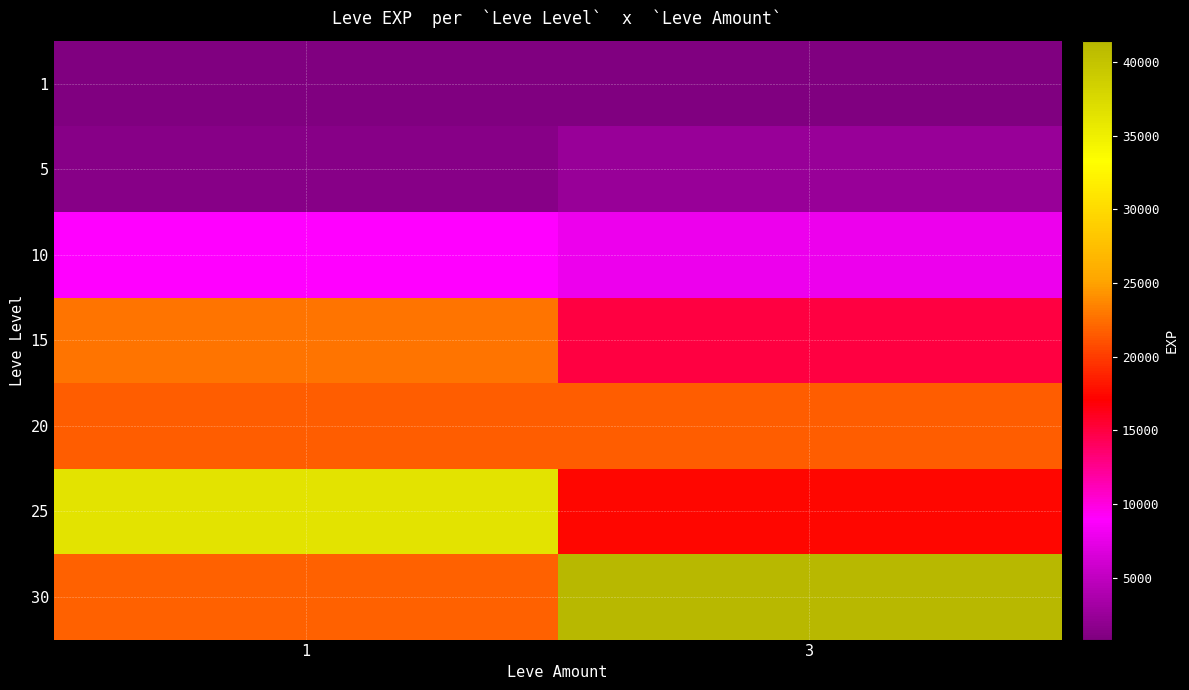

What is the smallest value displayed?

800